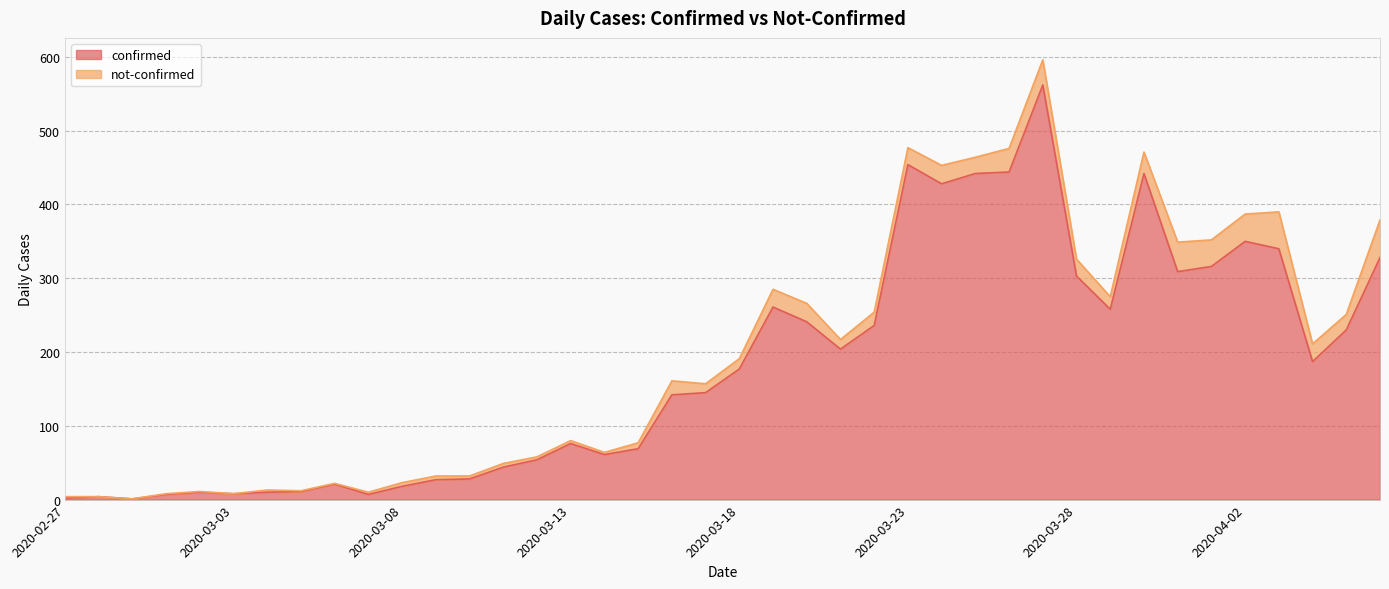

What is the difference between the second highest and second lowest values?

452